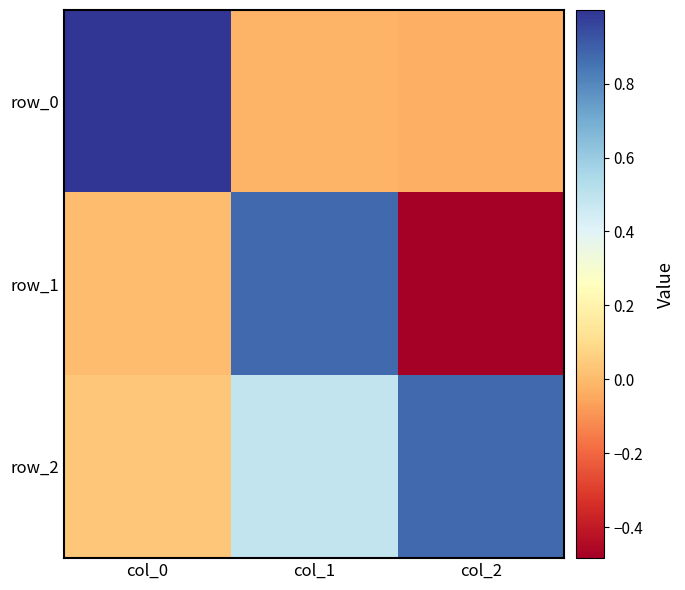

Reading left to right, transcribe all the data shown in this chart.

row_0: 1.0	-0.0	-0.0
row_1: 0.0	0.9	-0.5
row_2: 0.0	0.5	0.9